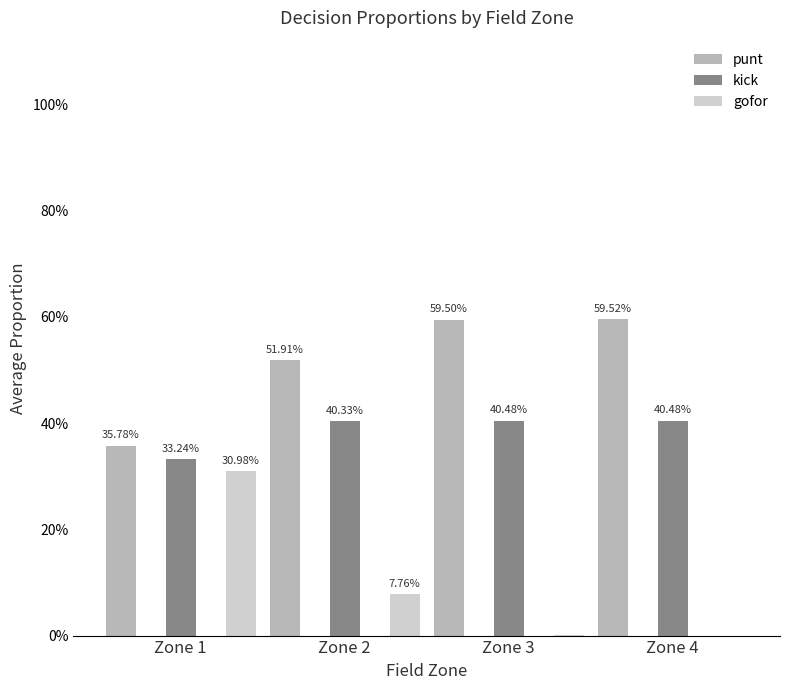

What is the average value of the punt series?

0.5